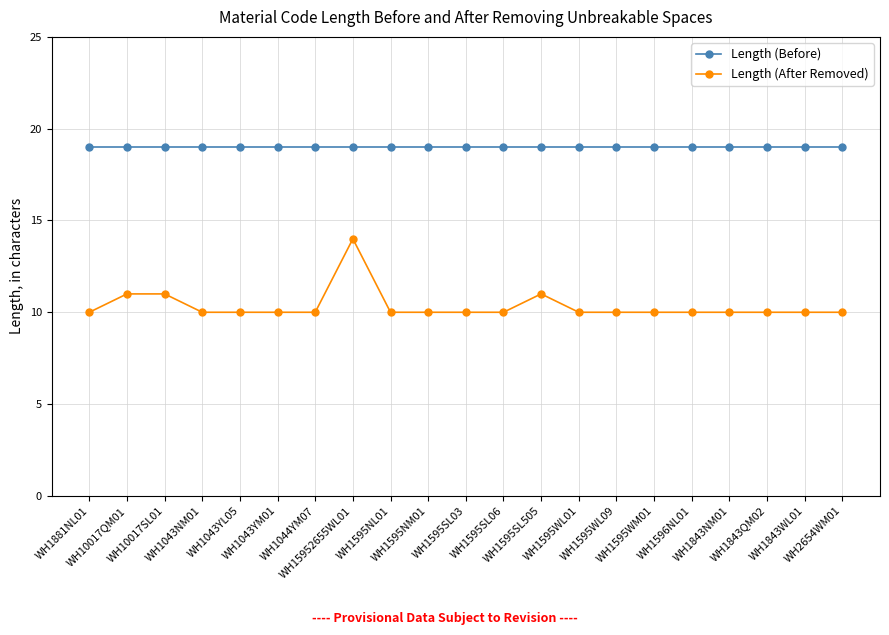

How many lines are shown in the chart?

2